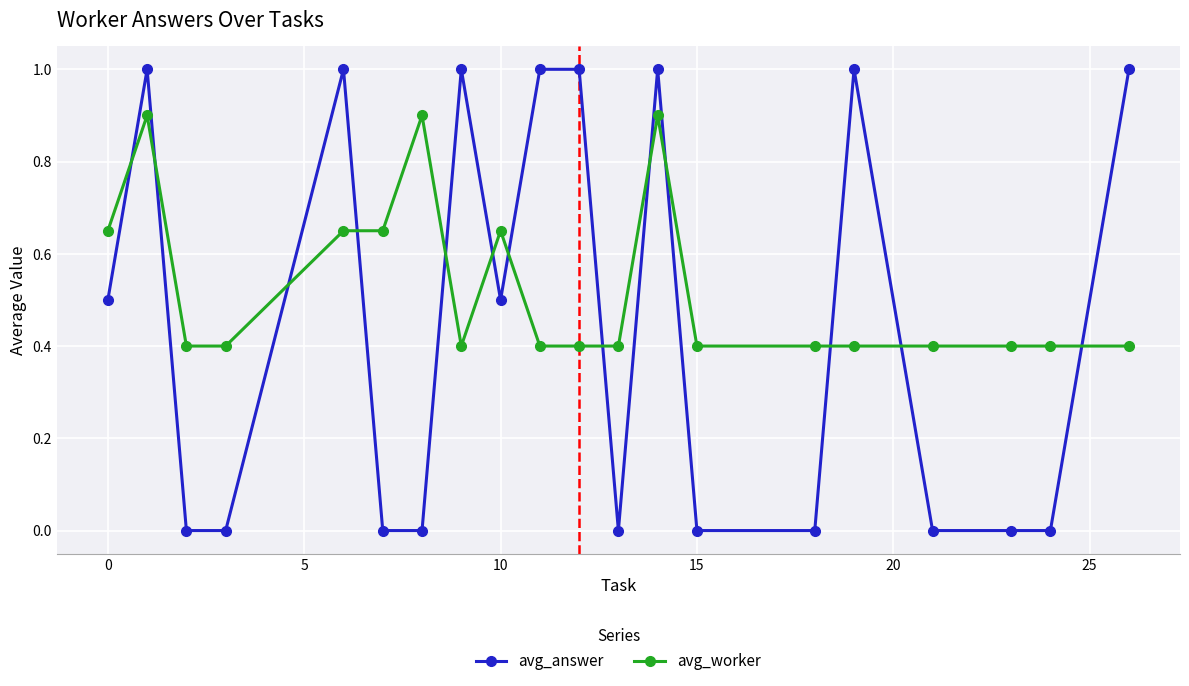

What are all the series names shown in the legend?

avg_answer, avg_worker